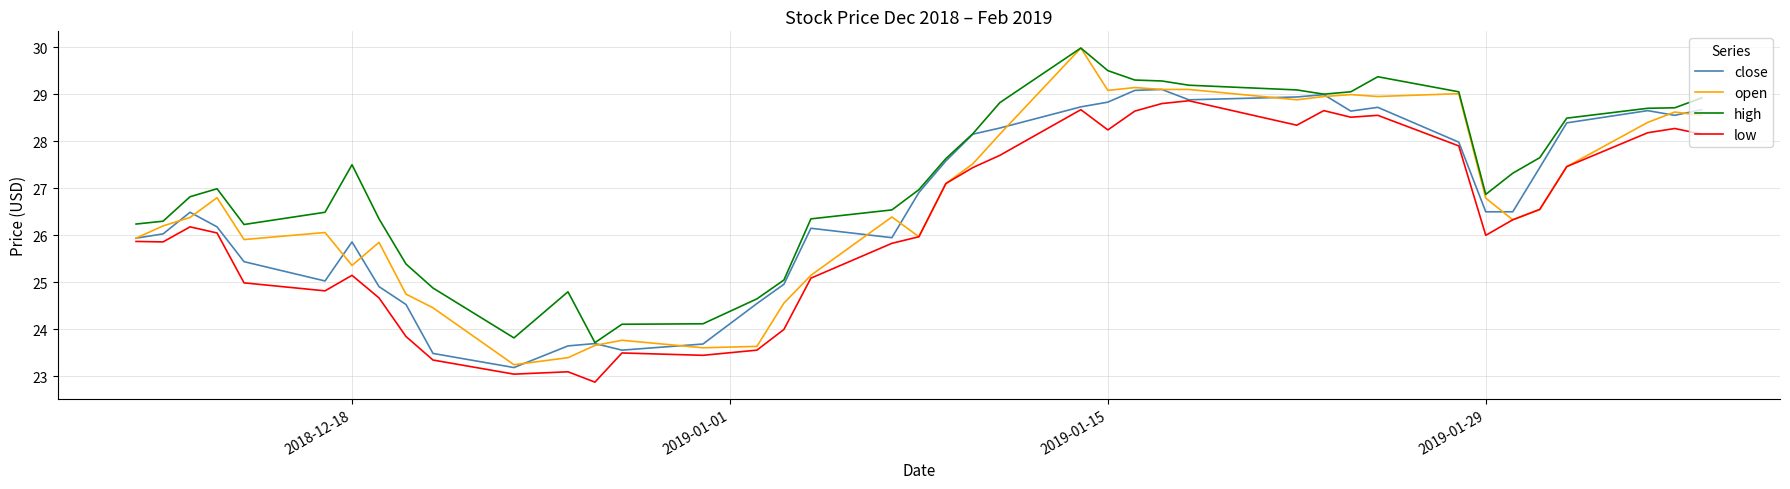

What are all the series names shown in the legend?

close, open, high, low